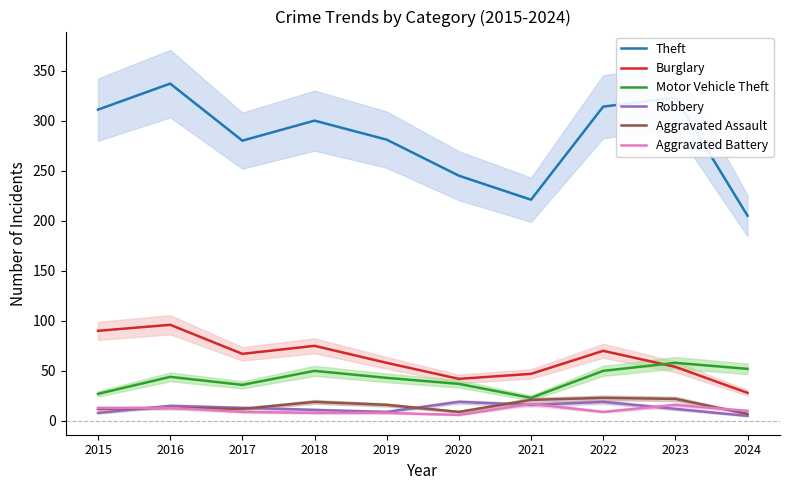

What is the approximate value of Aggravated Battery at 2023, to the nearest 5?

15